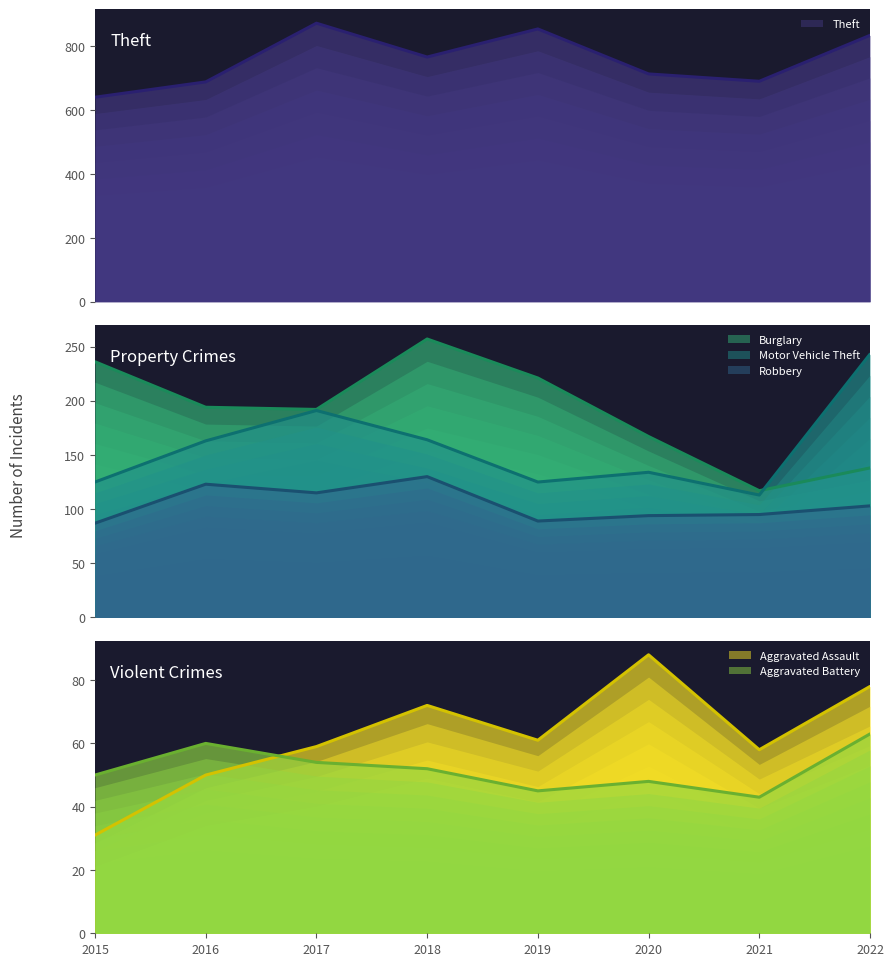

What is the difference between the Motor Vehicle Theft values at 2015 and 2020?

9